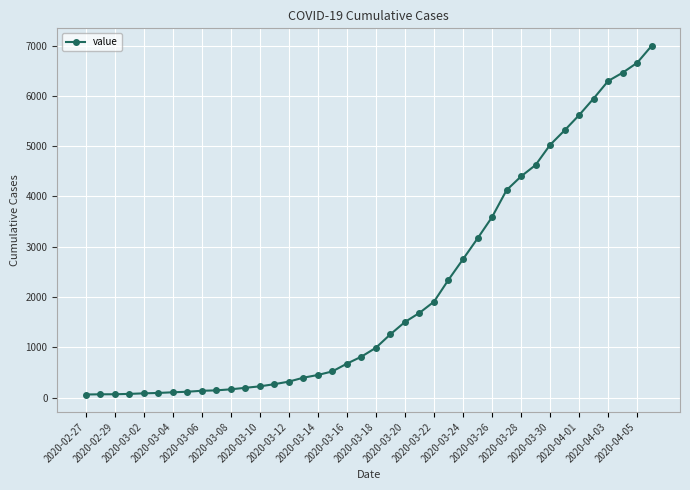

What is the greatest value displayed?

6995